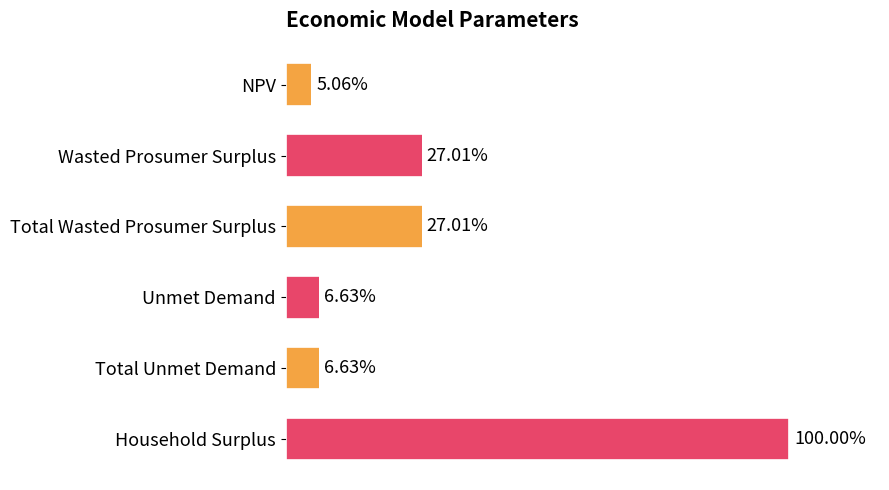

What is the difference between the second highest and minimum values?

13043657.3